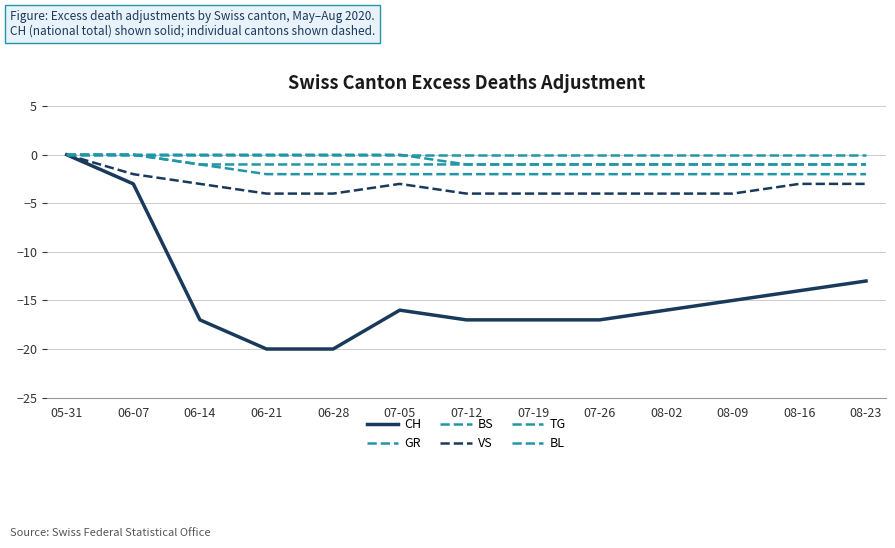

How many lines are shown in the chart?

6